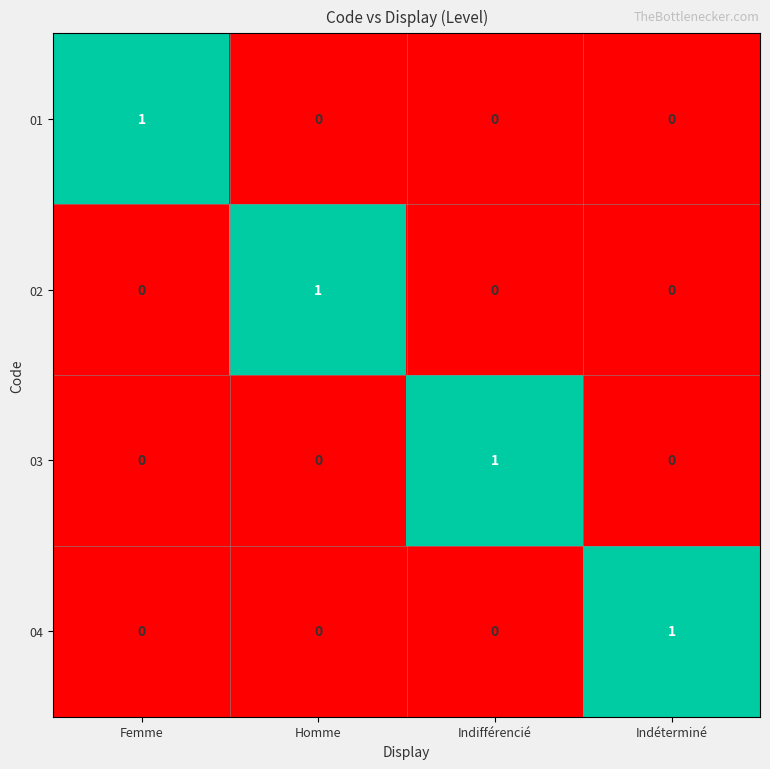

At how many categories does at least one series exceed 0?

4